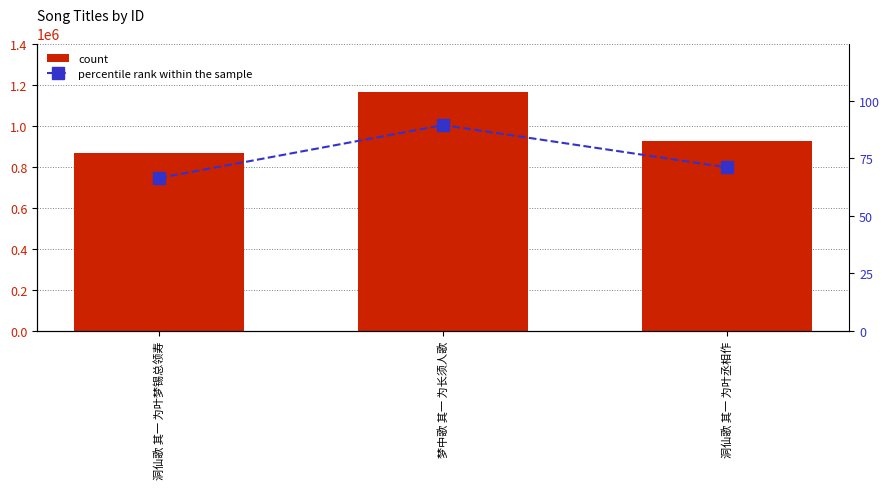

Is the value of percentile rank within the sample at 洞仙歌 其一 为叶丞相作 greater than the value of count at 洞仙歌 其一 为叶梦锡总领寿?

No